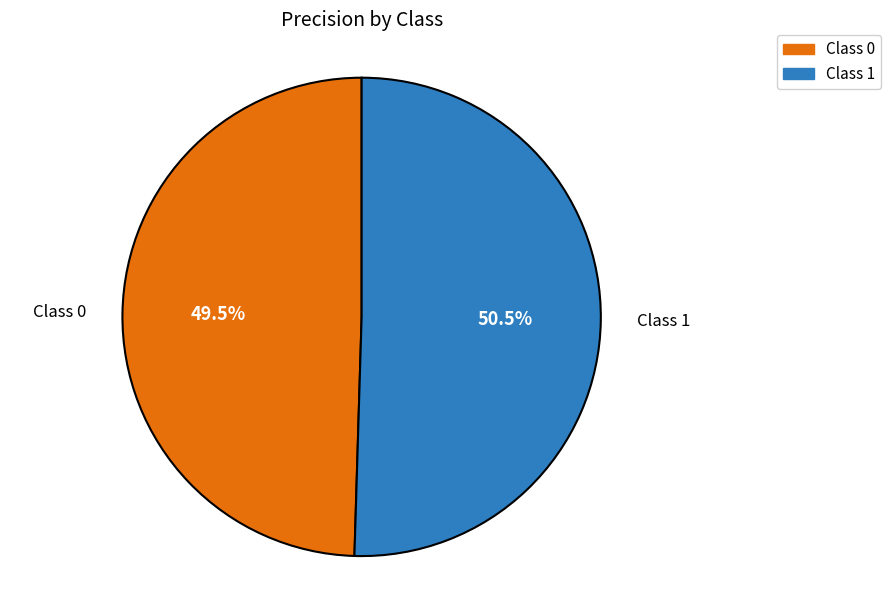

Is there any slice that represents more than half of the pie?

Yes